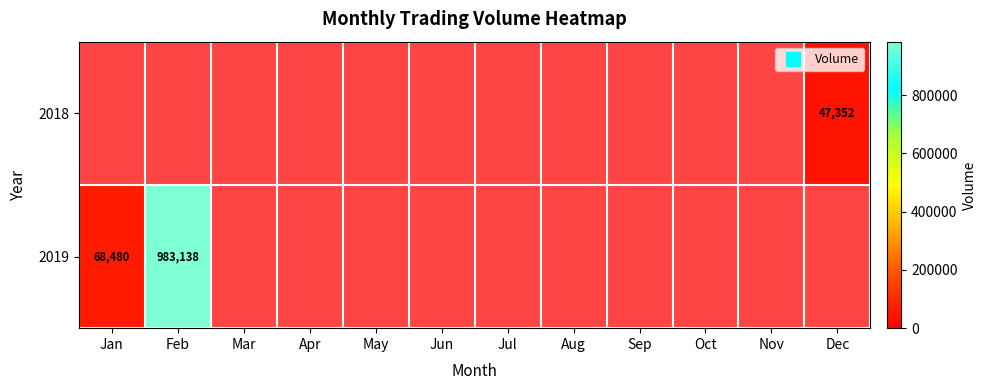

Which series has the largest range (max minus min)?

2019